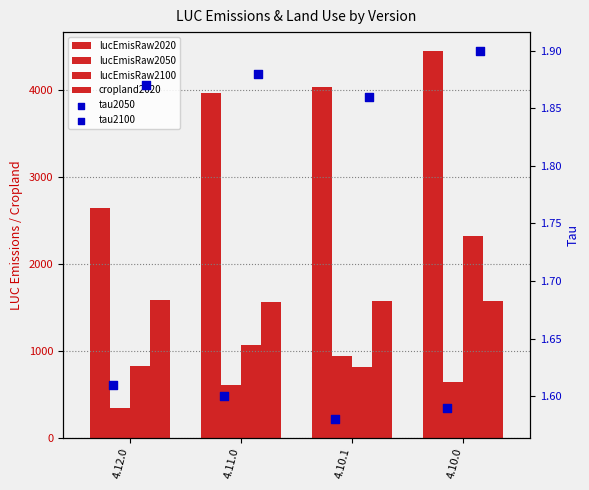

What are all the series names shown in the legend?

lucEmisRaw2020, lucEmisRaw2050, lucEmisRaw2100, cropland2020, tau2050, tau2100